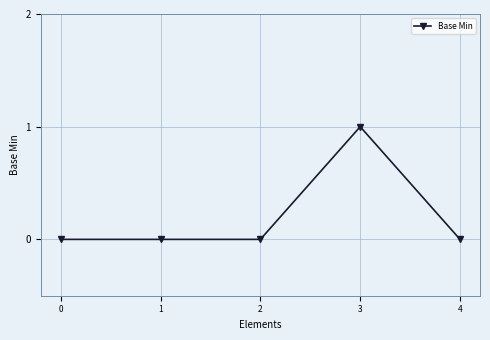

True or false: there are more than 0 points higher than both neighbors.

True